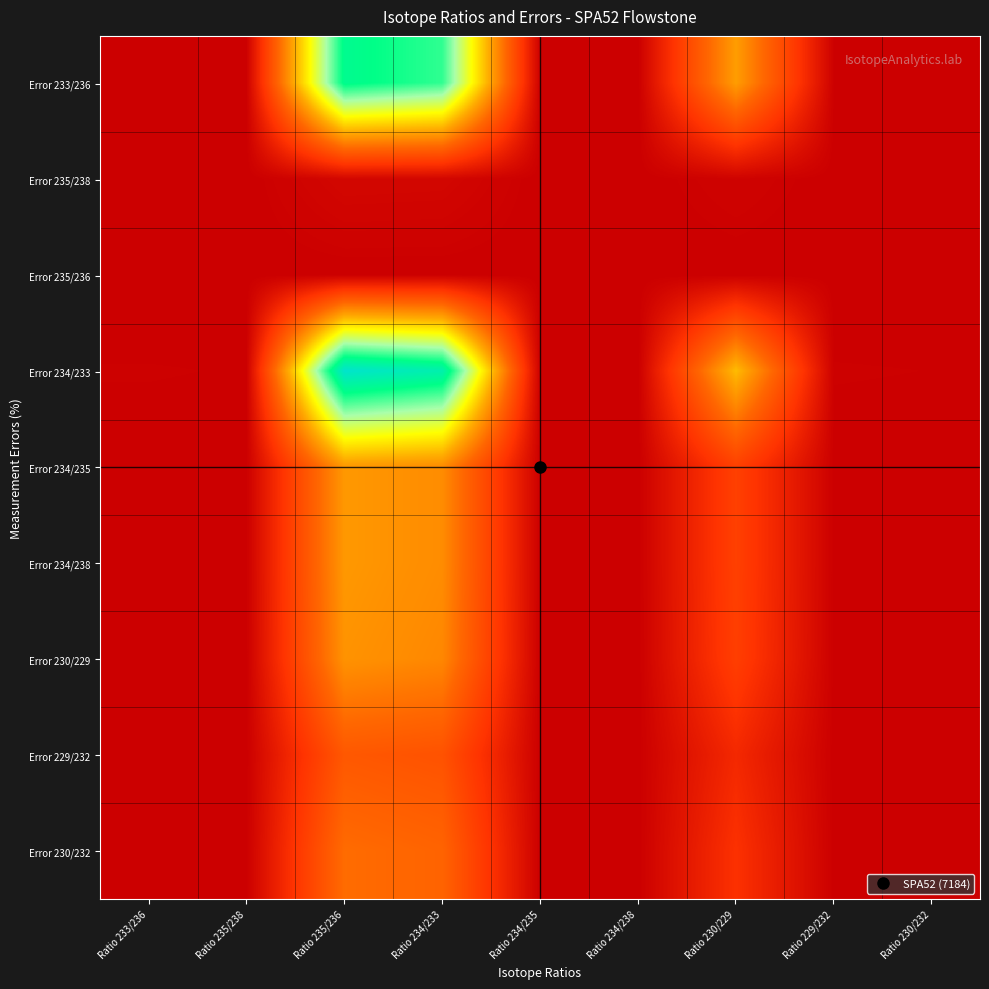

At how many categories does at least one series exceed 0?

8